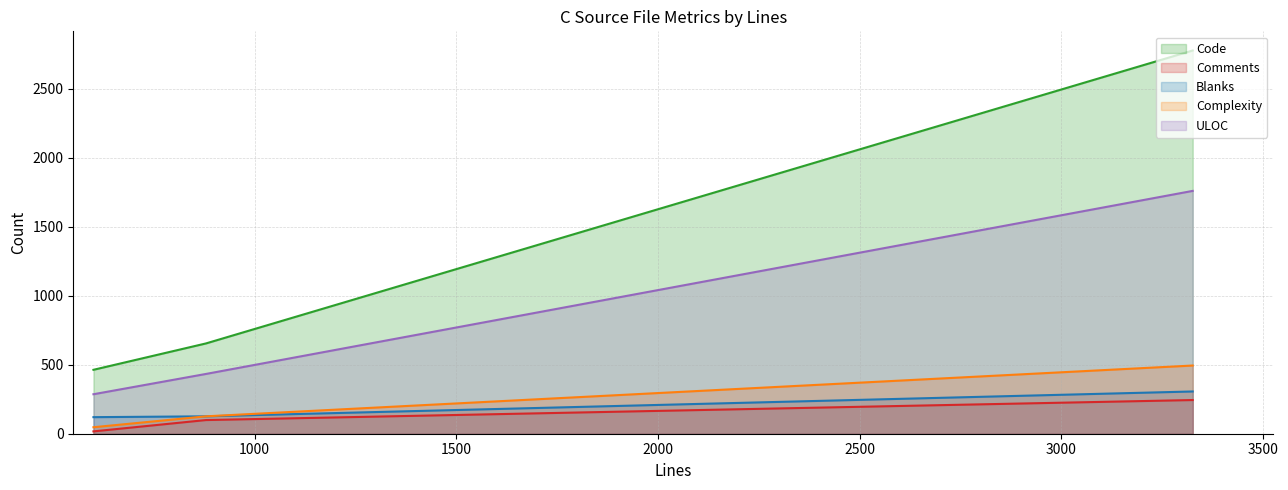

Rank the categories by Blanks value from highest to lowest.

3326, 879, 600